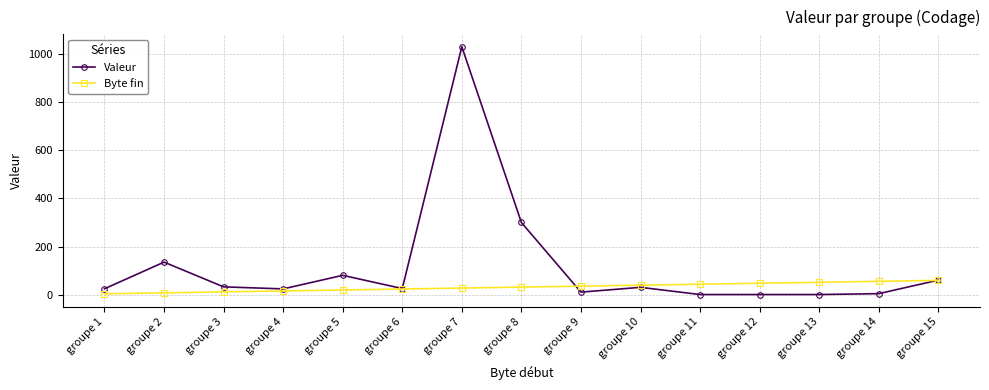

What is the value of the Byte fin point at the 10th from the left?

39.0